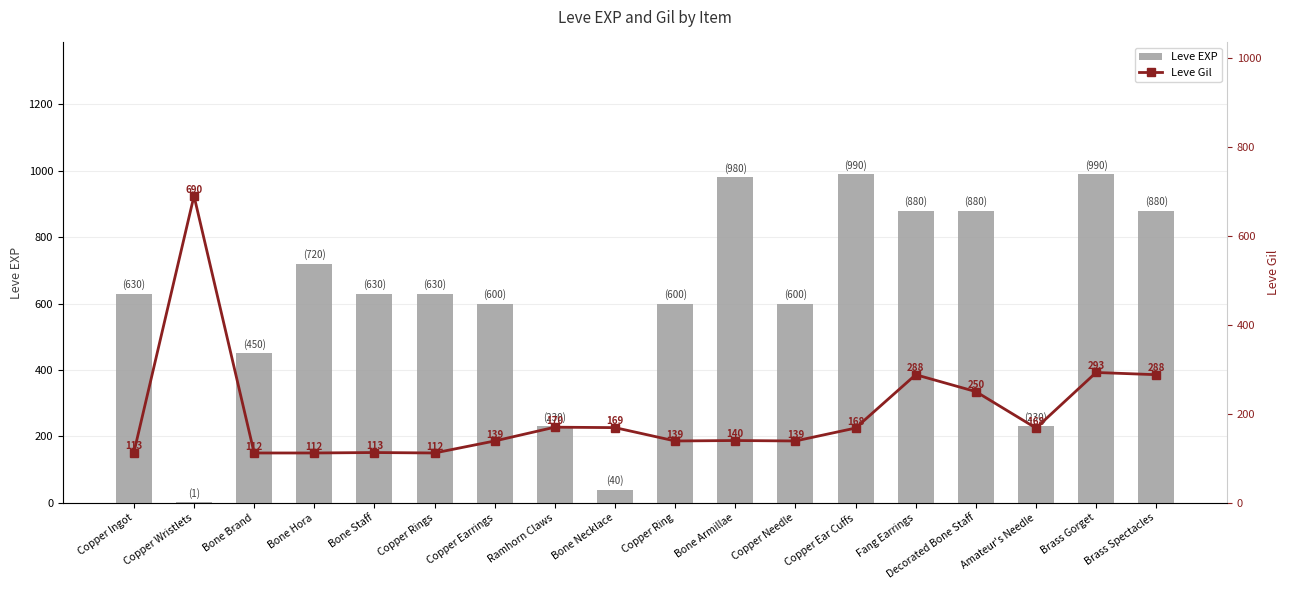

How many groups of bars are there?

18